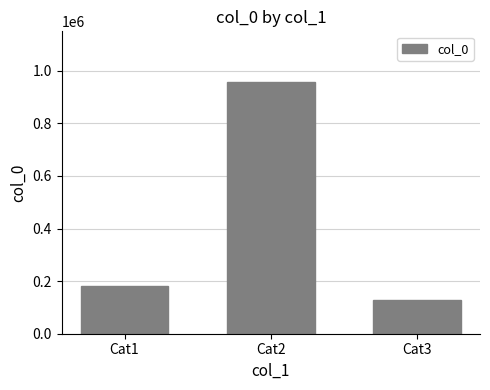

What is the sum of the values at Cat3 and Cat1?

308323